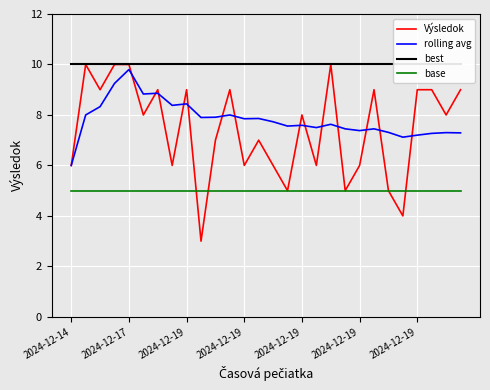

The base series shows 2.9 at 2024-12-19. True or false?

False